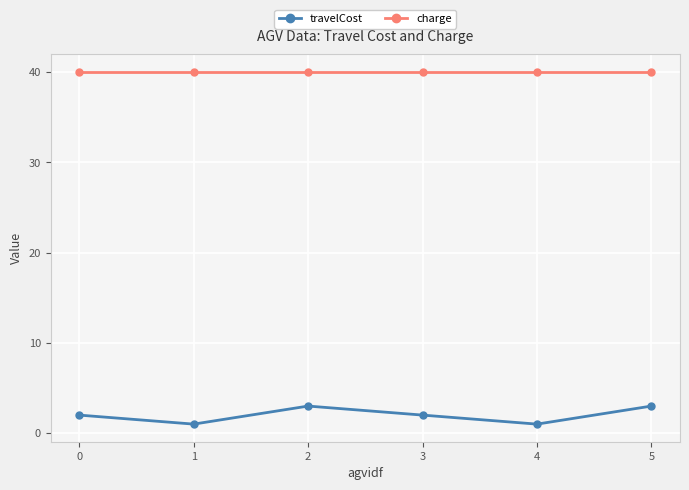

True or false: charge has more than 2 interior local peaks.

False